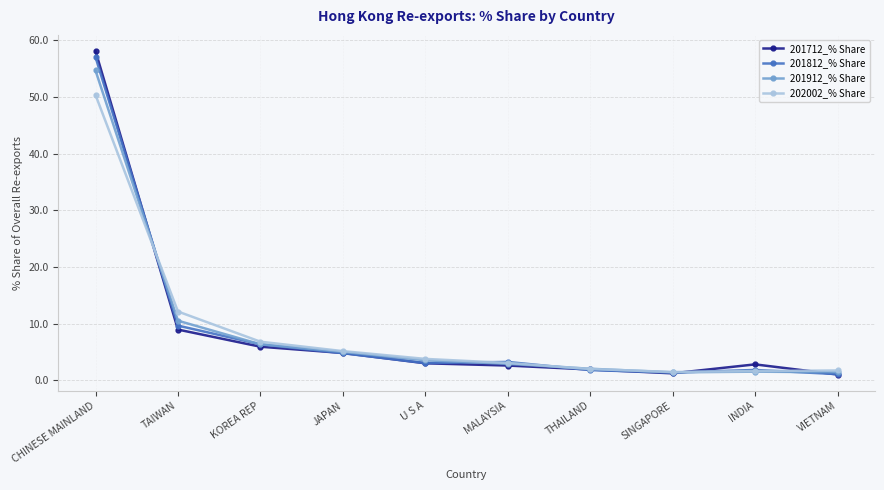

True or false: 202002_% Share has a value of 87.9 at CHINESE MAINLAND.

False